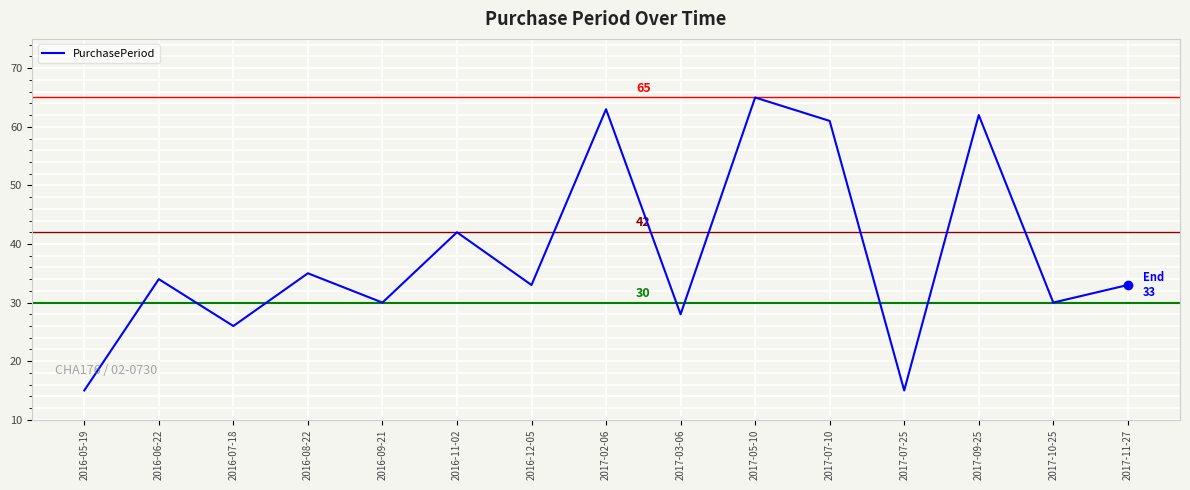

What position from the left is 2017-05-10?

10